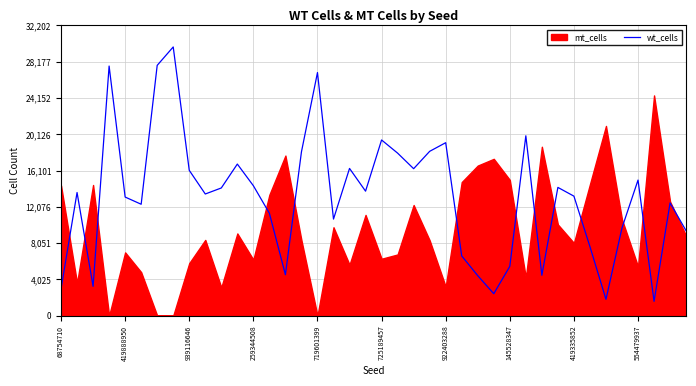

The chart shows a value of 6695 at 18. True or false?

False